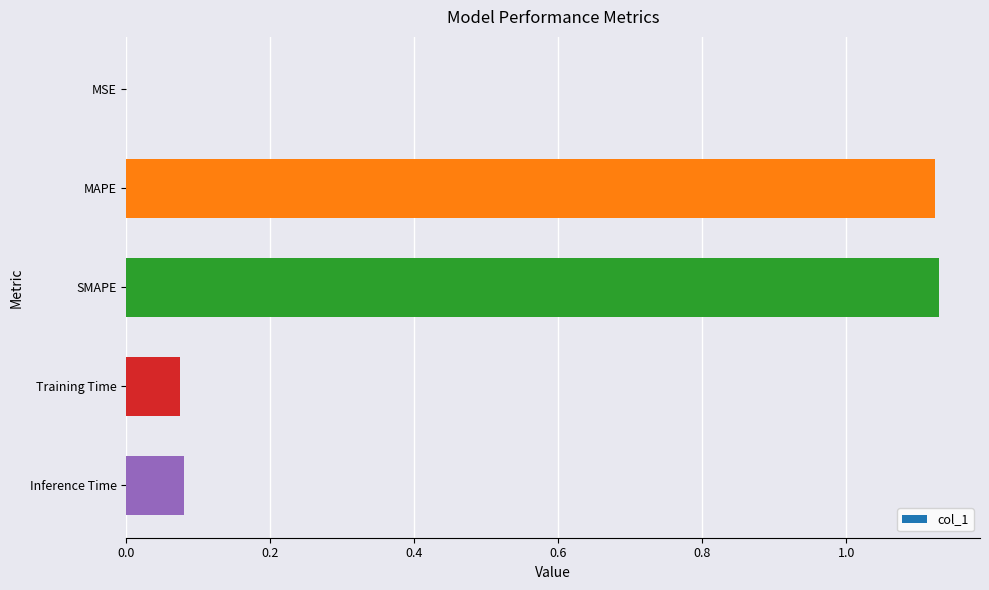

What is the sum of all values?

2.4